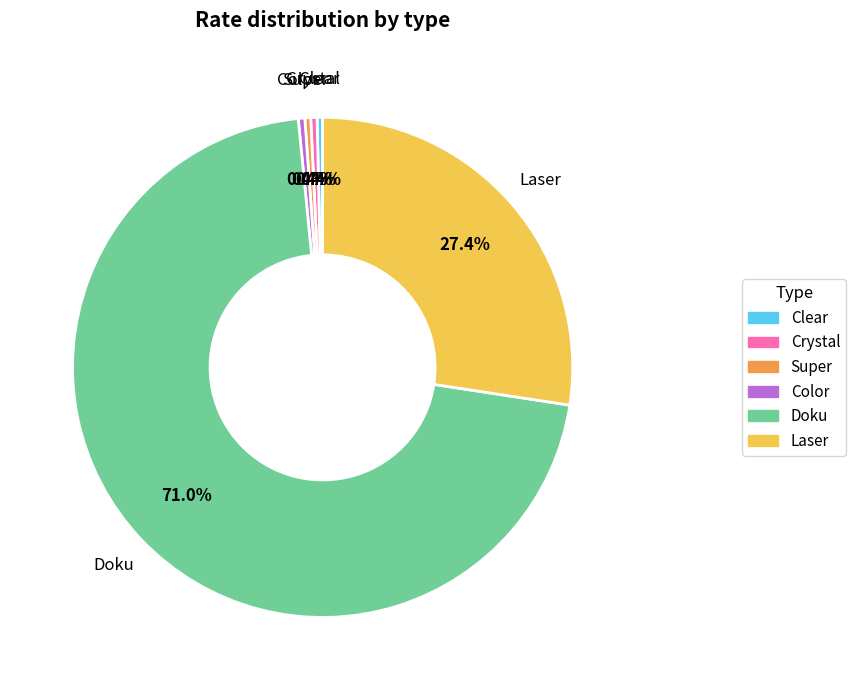

Between Clear and Doku, which is larger?

Doku